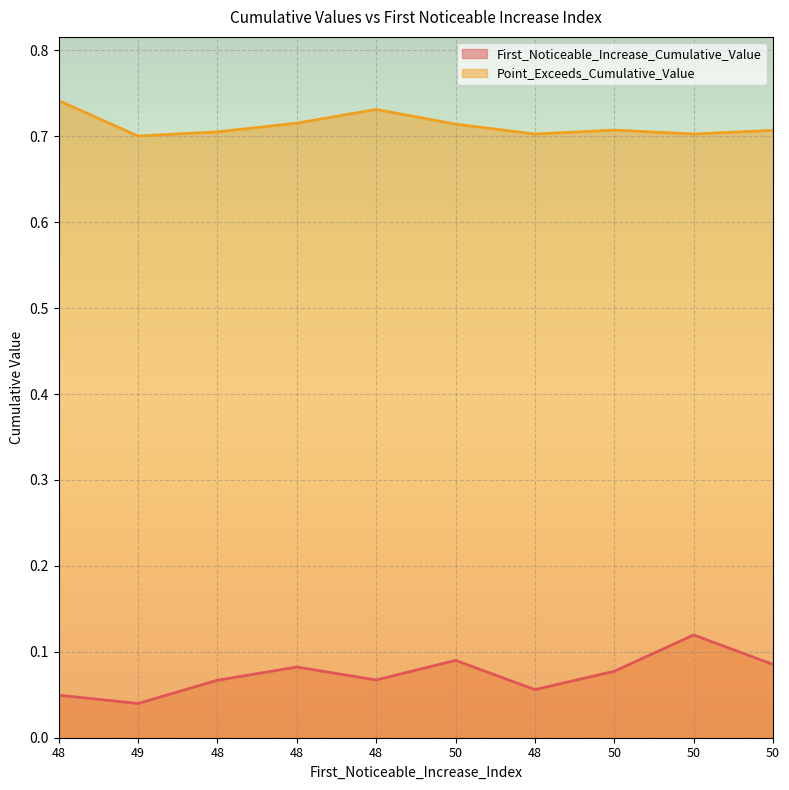

What is the total value across all series at 50?

0.8